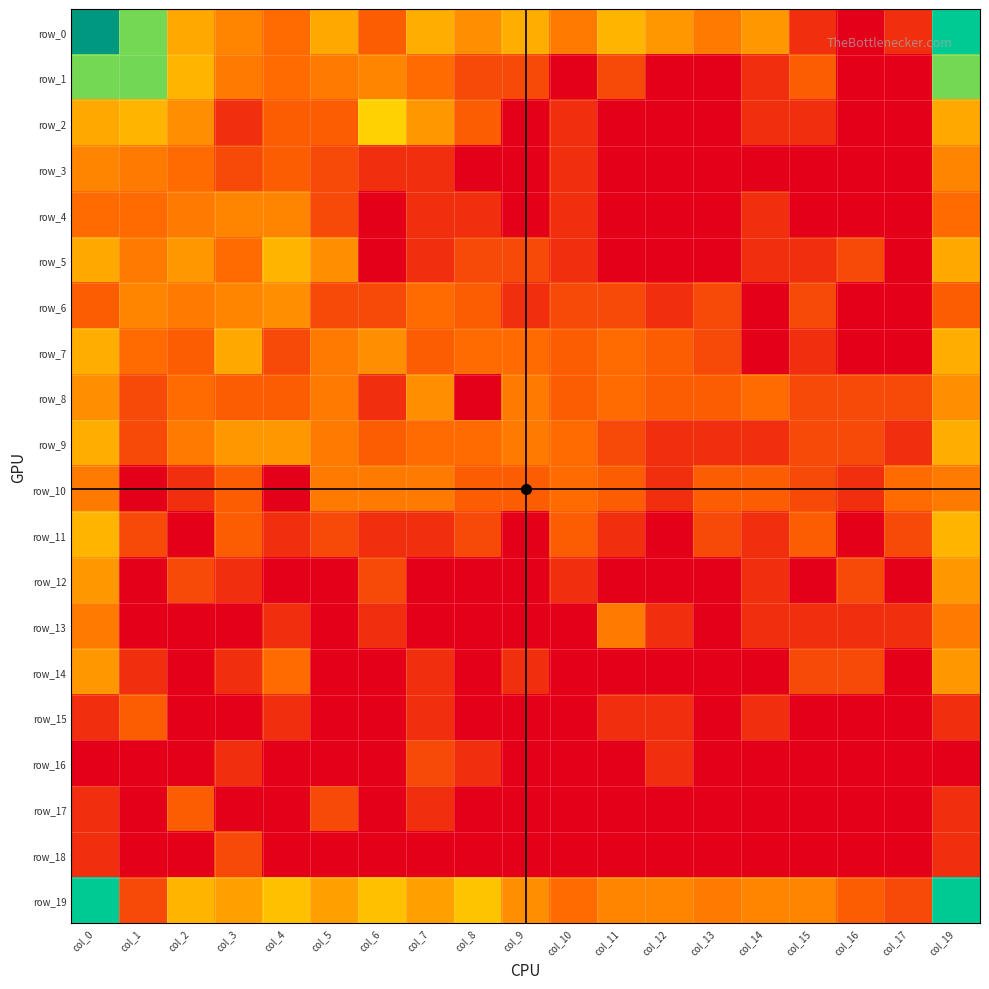

Reading left to right, extract all data points from this chart.

row_0: col_0=6.1	col_1=3.9	col_2=2.4	col_3=1.9	col_4=1.6	col_5=2.4	col_6=1.4	col_7=2.5	col_8=2.1	col_9=2.5	col_10=1.8	col_11=2.6	col_12=2.2	col_13=1.8	col_14=2.2	col_15=0.7	col_16=0.0	col_17=0.7	col_19=4.9
row_1: col_0=3.9	col_1=3.9	col_2=2.6	col_3=1.8	col_4=1.6	col_5=1.8	col_6=1.9	col_7=1.6	col_8=1.1	col_9=1.1	col_10=0.0	col_11=1.1	col_12=0.0	col_13=0.0	col_14=0.7	col_15=1.4	col_16=0.0	col_17=0.0	col_19=3.9
row_2: col_0=2.4	col_1=2.6	col_2=2.1	col_3=0.7	col_4=1.4	col_5=1.4	col_6=2.9	col_7=2.2	col_8=1.4	col_9=0.0	col_10=0.7	col_11=0.0	col_12=0.0	col_13=0.0	col_14=0.7	col_15=0.7	col_16=0.0	col_17=0.0	col_19=2.4
row_3: col_0=1.9	col_1=1.8	col_2=1.6	col_3=1.1	col_4=1.4	col_5=1.1	col_6=0.7	col_7=0.7	col_8=0.0	col_9=0.0	col_10=0.7	col_11=0.0	col_12=0.0	col_13=0.0	col_14=0.0	col_15=0.0	col_16=0.0	col_17=0.0	col_19=1.9
row_4: col_0=1.6	col_1=1.6	col_2=1.8	col_3=1.9	col_4=1.9	col_5=1.1	col_6=0.0	col_7=0.7	col_8=0.7	col_9=0.0	col_10=0.7	col_11=0.0	col_12=0.0	col_13=0.0	col_14=0.7	col_15=0.0	col_16=0.0	col_17=0.0	col_19=1.6
row_5: col_0=2.4	col_1=1.8	col_2=2.2	col_3=1.6	col_4=2.6	col_5=2.1	col_6=0.0	col_7=0.7	col_8=1.1	col_9=1.1	col_10=0.7	col_11=0.0	col_12=0.0	col_13=0.0	col_14=0.7	col_15=0.7	col_16=1.1	col_17=0.0	col_19=2.4
row_6: col_0=1.4	col_1=1.9	col_2=1.8	col_3=1.9	col_4=2.1	col_5=1.1	col_6=1.1	col_7=1.6	col_8=1.4	col_9=0.7	col_10=1.1	col_11=1.1	col_12=0.7	col_13=1.1	col_14=0.0	col_15=1.1	col_16=0.0	col_17=0.0	col_19=1.4
row_7: col_0=2.5	col_1=1.6	col_2=1.4	col_3=2.4	col_4=1.1	col_5=1.8	col_6=2.1	col_7=1.4	col_8=1.6	col_9=1.6	col_10=1.4	col_11=1.6	col_12=1.4	col_13=1.1	col_14=0.0	col_15=0.7	col_16=0.0	col_17=0.0	col_19=2.5
row_8: col_0=2.1	col_1=1.1	col_2=1.6	col_3=1.4	col_4=1.4	col_5=1.8	col_6=0.7	col_7=2.1	col_8=0.0	col_9=1.8	col_10=1.4	col_11=1.6	col_12=1.4	col_13=1.4	col_14=1.6	col_15=1.1	col_16=1.1	col_17=1.1	col_19=2.1
row_9: col_0=2.5	col_1=1.1	col_2=1.8	col_3=2.2	col_4=2.2	col_5=1.8	col_6=1.4	col_7=1.6	col_8=1.6	col_9=1.8	col_10=1.6	col_11=1.1	col_12=0.7	col_13=0.7	col_14=0.7	col_15=1.1	col_16=1.1	col_17=0.7	col_19=2.5
row_10: col_0=1.8	col_1=0.0	col_2=0.7	col_3=1.4	col_4=0.0	col_5=1.8	col_6=1.8	col_7=1.8	col_8=1.4	col_9=1.4	col_10=1.6	col_11=1.4	col_12=0.7	col_13=1.4	col_14=1.4	col_15=1.1	col_16=0.7	col_17=1.6	col_19=1.8
row_11: col_0=2.6	col_1=1.1	col_2=0.0	col_3=1.4	col_4=0.7	col_5=1.1	col_6=0.7	col_7=0.7	col_8=1.1	col_9=0.0	col_10=1.4	col_11=0.7	col_12=0.0	col_13=1.1	col_14=0.7	col_15=1.4	col_16=0.0	col_17=1.1	col_19=2.6
row_12: col_0=2.2	col_1=0.0	col_2=1.1	col_3=0.7	col_4=0.0	col_5=0.0	col_6=1.1	col_7=0.0	col_8=0.0	col_9=0.0	col_10=0.7	col_11=0.0	col_12=0.0	col_13=0.0	col_14=0.7	col_15=0.0	col_16=1.1	col_17=0.0	col_19=2.2
row_13: col_0=1.8	col_1=0.0	col_2=0.0	col_3=0.0	col_4=0.7	col_5=0.0	col_6=0.7	col_7=0.0	col_8=0.0	col_9=0.0	col_10=0.0	col_11=1.8	col_12=0.7	col_13=0.0	col_14=0.7	col_15=0.7	col_16=0.7	col_17=0.7	col_19=1.8
row_14: col_0=2.2	col_1=0.7	col_2=0.0	col_3=0.7	col_4=1.6	col_5=0.0	col_6=0.0	col_7=0.7	col_8=0.0	col_9=0.7	col_10=0.0	col_11=0.0	col_12=0.0	col_13=0.0	col_14=0.0	col_15=1.1	col_16=1.1	col_17=0.0	col_19=2.2
row_15: col_0=0.7	col_1=1.4	col_2=0.0	col_3=0.0	col_4=0.7	col_5=0.0	col_6=0.0	col_7=0.7	col_8=0.0	col_9=0.0	col_10=0.0	col_11=0.7	col_12=0.7	col_13=0.0	col_14=0.7	col_15=0.0	col_16=0.0	col_17=0.0	col_19=0.7
row_16: col_0=0.0	col_1=0.0	col_2=0.0	col_3=0.7	col_4=0.0	col_5=0.0	col_6=0.0	col_7=1.1	col_8=0.7	col_9=0.0	col_10=0.0	col_11=0.0	col_12=0.7	col_13=0.0	col_14=0.0	col_15=0.0	col_16=0.0	col_17=0.0	col_19=0.0
row_17: col_0=0.7	col_1=0.0	col_2=1.4	col_3=0.0	col_4=0.0	col_5=1.1	col_6=0.0	col_7=0.7	col_8=0.0	col_9=0.0	col_10=0.0	col_11=0.0	col_12=0.0	col_13=0.0	col_14=0.0	col_15=0.0	col_16=0.0	col_17=0.0	col_19=0.7
row_18: col_0=0.7	col_1=0.0	col_2=0.0	col_3=1.1	col_4=0.0	col_5=0.0	col_6=0.0	col_7=0.0	col_8=0.0	col_9=0.0	col_10=0.0	col_11=0.0	col_12=0.0	col_13=0.0	col_14=0.0	col_15=0.0	col_16=0.0	col_17=0.0	col_19=0.7
row_19: col_0=4.9	col_1=1.1	col_2=2.6	col_3=2.3	col_4=2.7	col_5=2.3	col_6=2.7	col_7=2.3	col_8=2.8	col_9=2.1	col_10=1.6	col_11=1.9	col_12=1.9	col_13=1.8	col_14=1.9	col_15=1.9	col_16=1.4	col_17=1.1	col_19=4.9